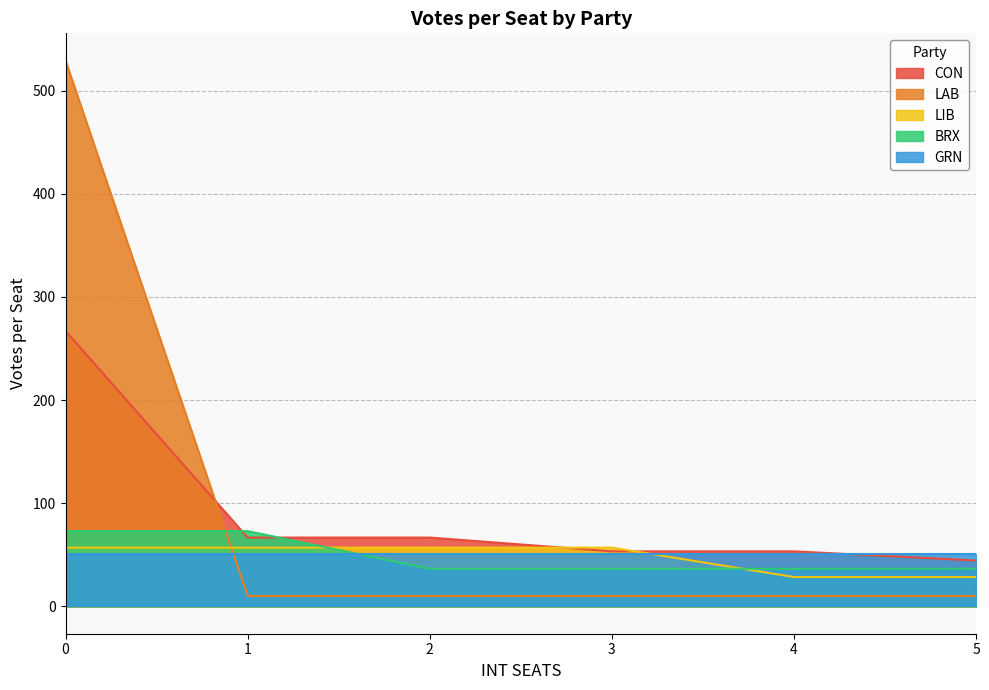

At which label is BRX closest to 54?

2